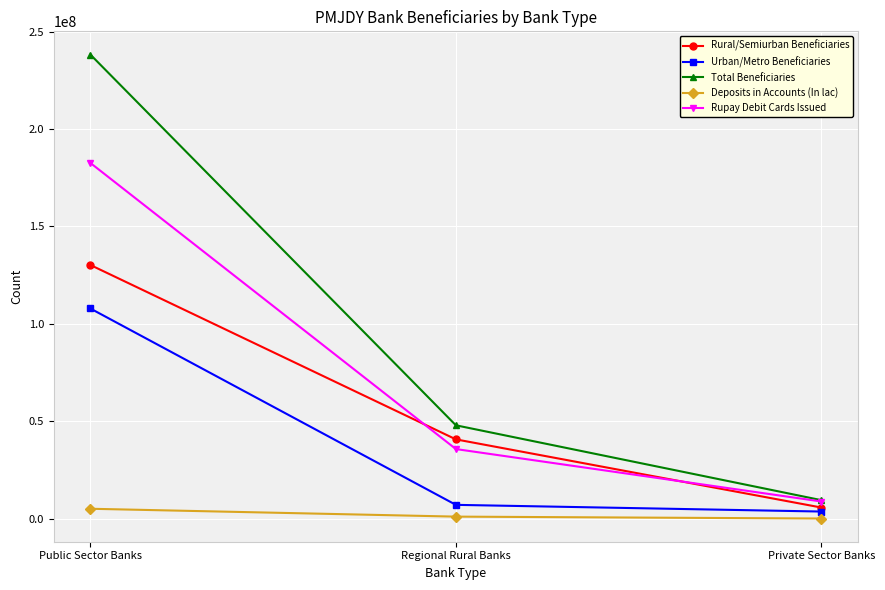

What are all the series names shown in the legend?

Rural/Semiurban Beneficiaries, Urban/Metro Beneficiaries, Total Beneficiaries, Deposits in Accounts (In lac), Rupay Debit Cards Issued